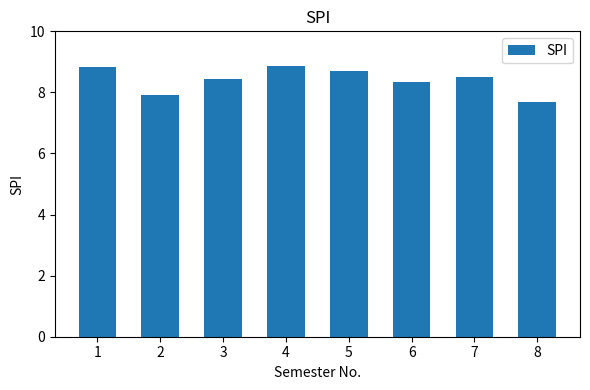

How many bars are there in total?

8